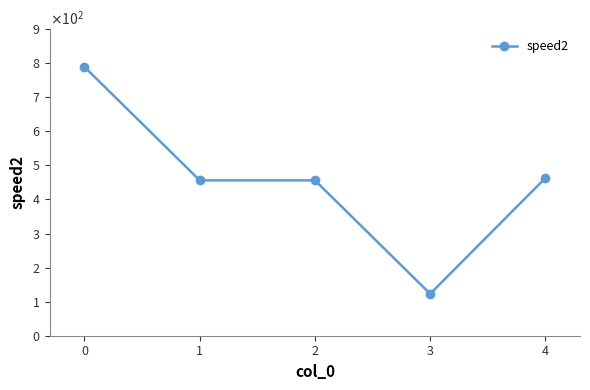

Between 4 and 3, which is larger?

4